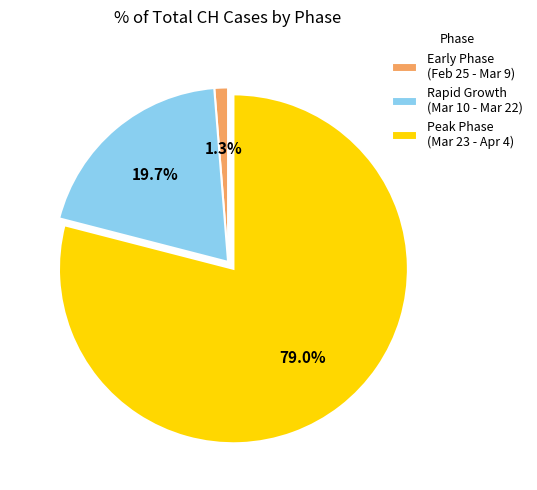

How much of the chart is everything except Rapid Growth (Mar 10 - Mar 22)?

80.3%